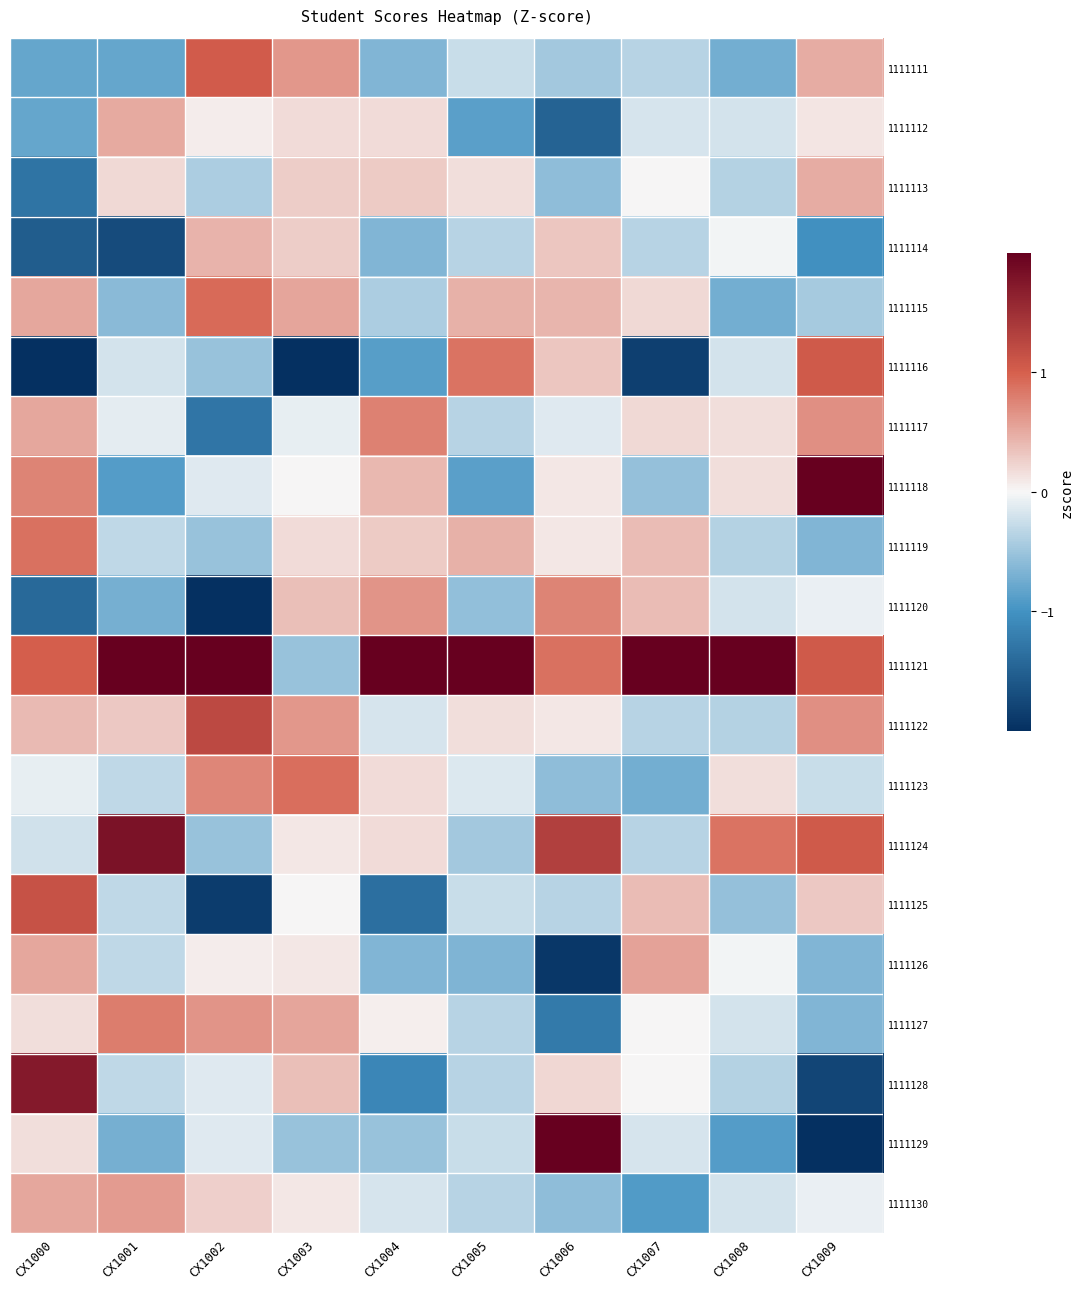

Which series has the largest total across all categories?

1111121